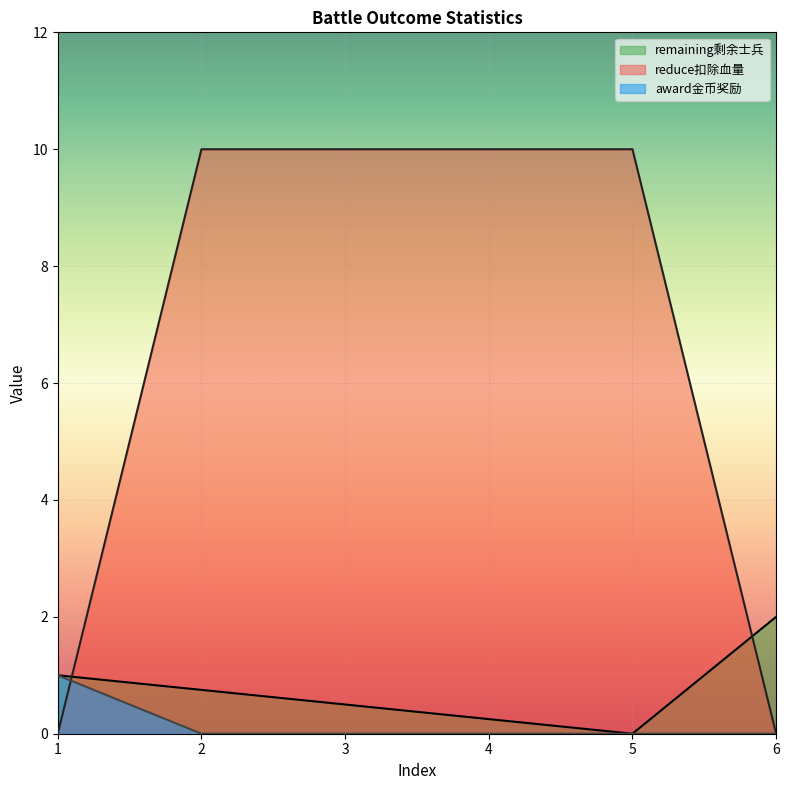

What is the difference between the reduce扣除血量 values at 1 and 3?

10.0